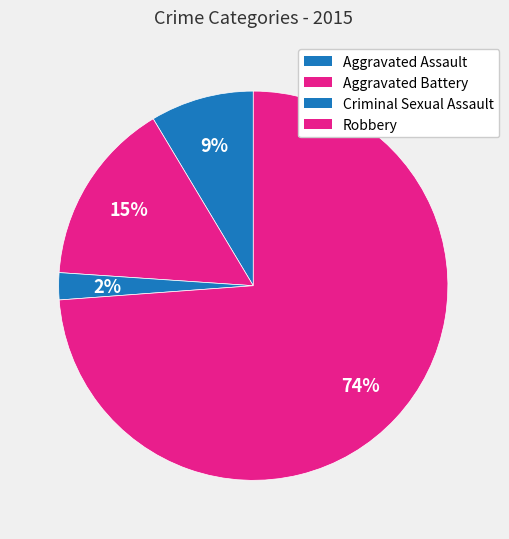

To the nearest percent, what is the average slice percentage?

25%